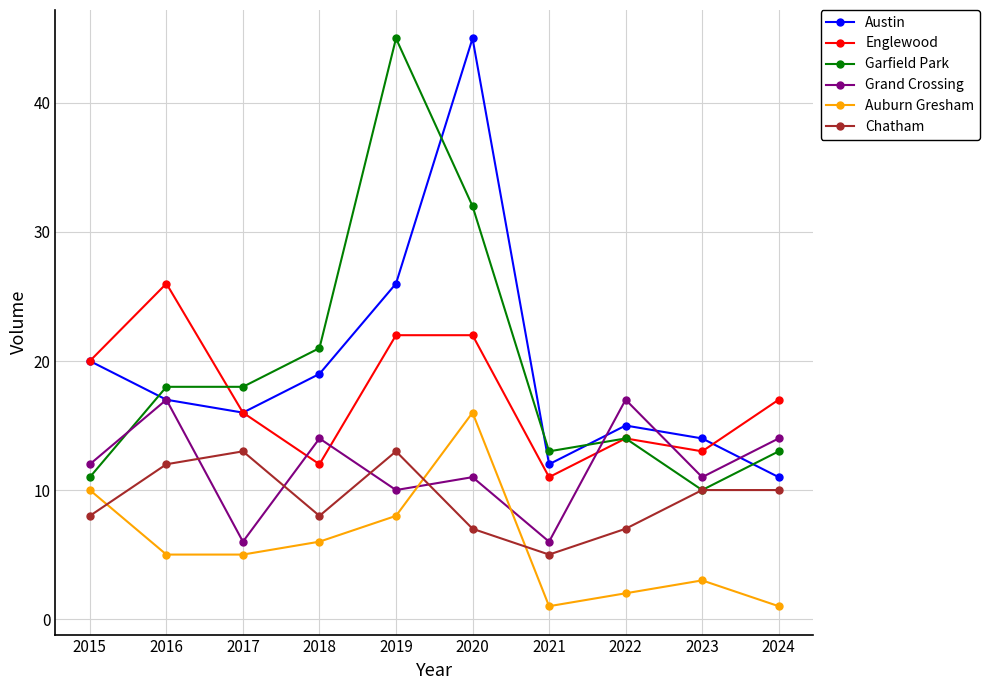

The Grand Crossing series shows 7 at 2018. True or false?

False